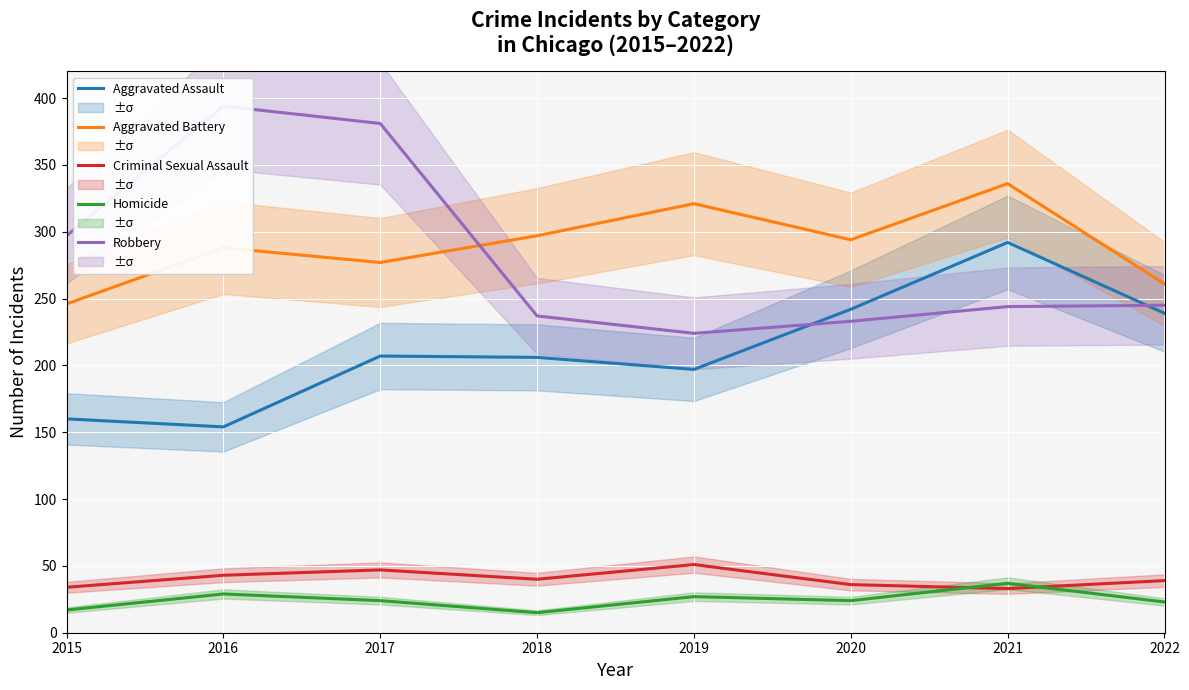

Reading right to left, what are all the values shown in this chart?

Aggravated Assault: 239	292	242	197	206	207	154	160
Aggravated Battery: 261	336	294	321	297	277	288	246
Criminal Sexual Assault: 39	33	36	51	40	47	43	34
Homicide: 23	37	24	27	15	24	29	17
Robbery: 245	244	233	224	237	381	394	297